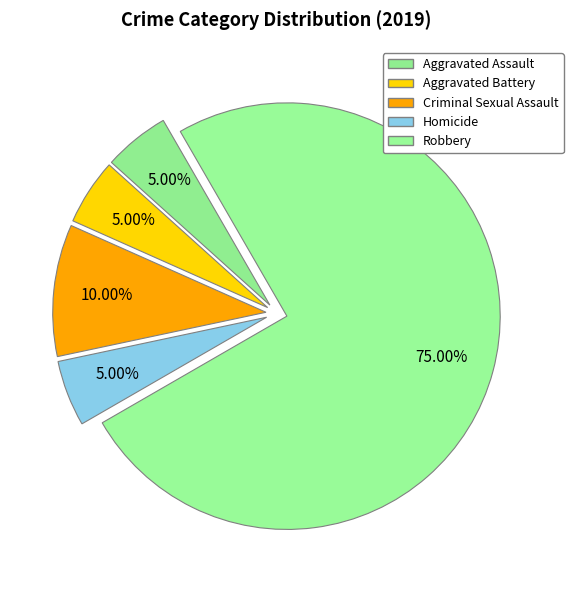

What percentage is the Aggravated Assault slice, to the nearest percent?

5%